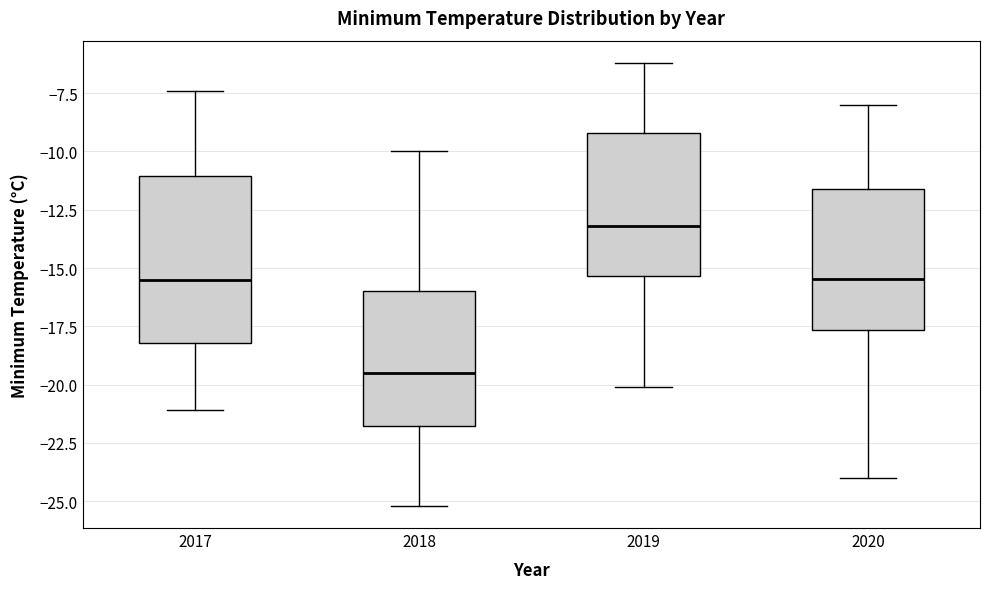

Comparing the boxes themselves (not the whiskers), which one is the tallest?

2017